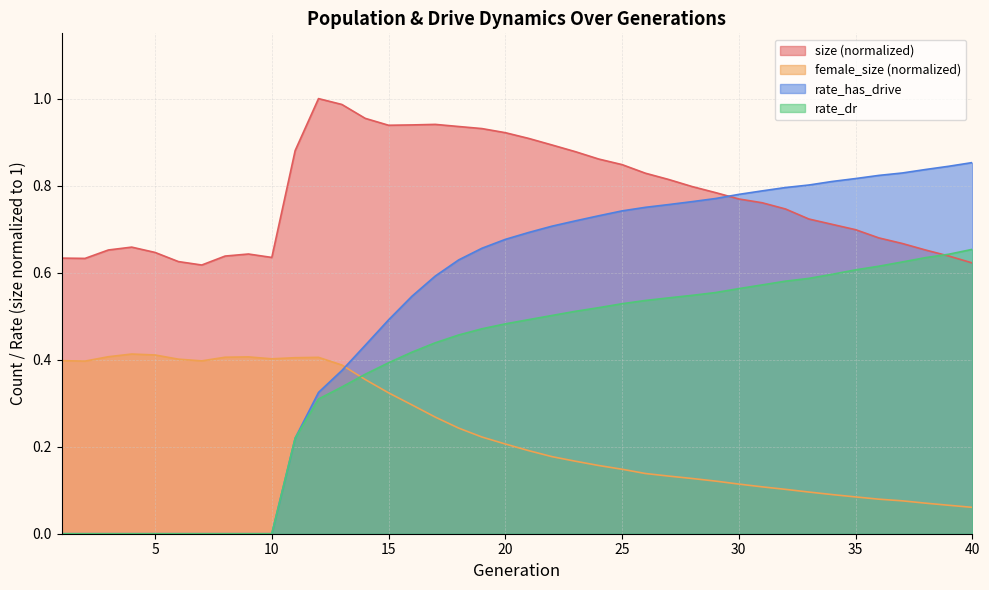

Which series changed the most between 36 and 40?

size